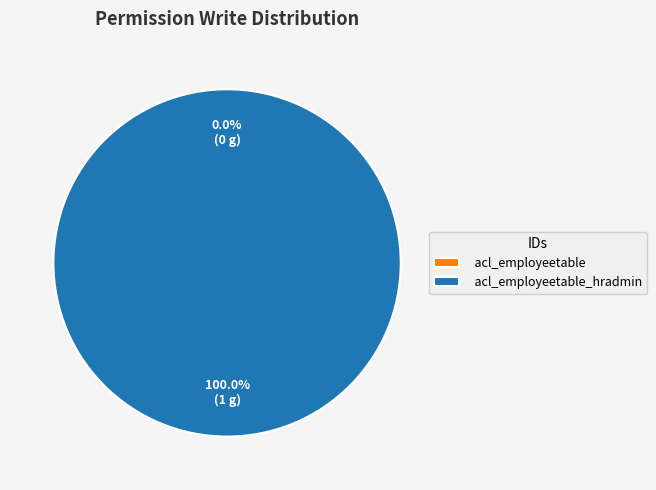

How many segments does this pie chart have?

2